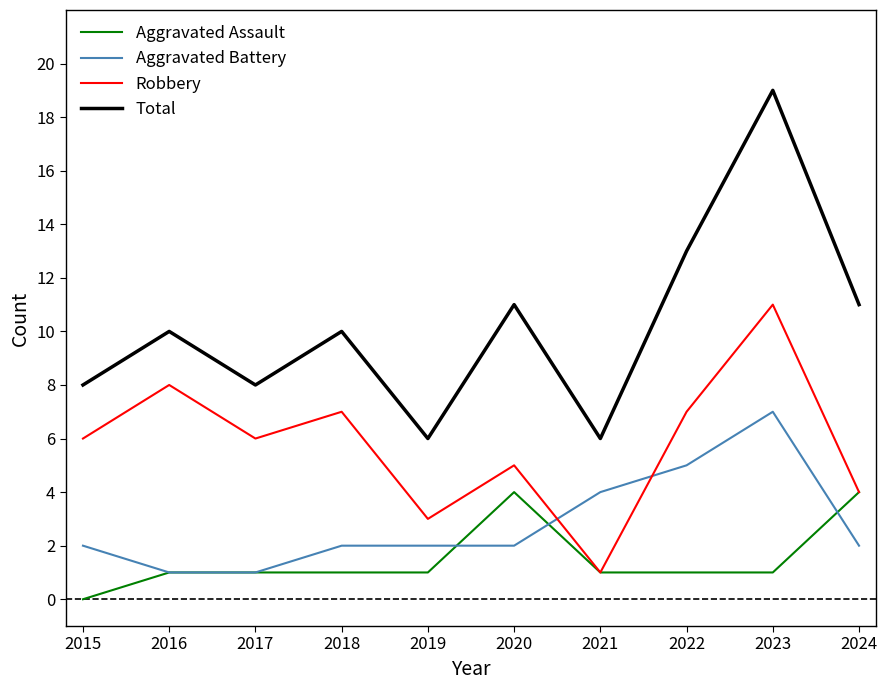

After their last crossing, which series has the higher values: Aggravated Battery or Robbery?

Robbery